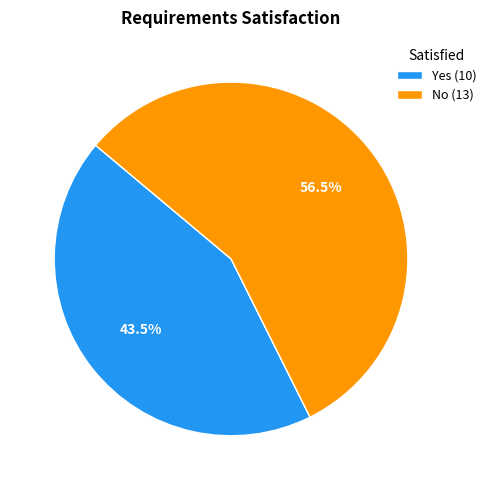

Is there a majority slice in this chart?

Yes